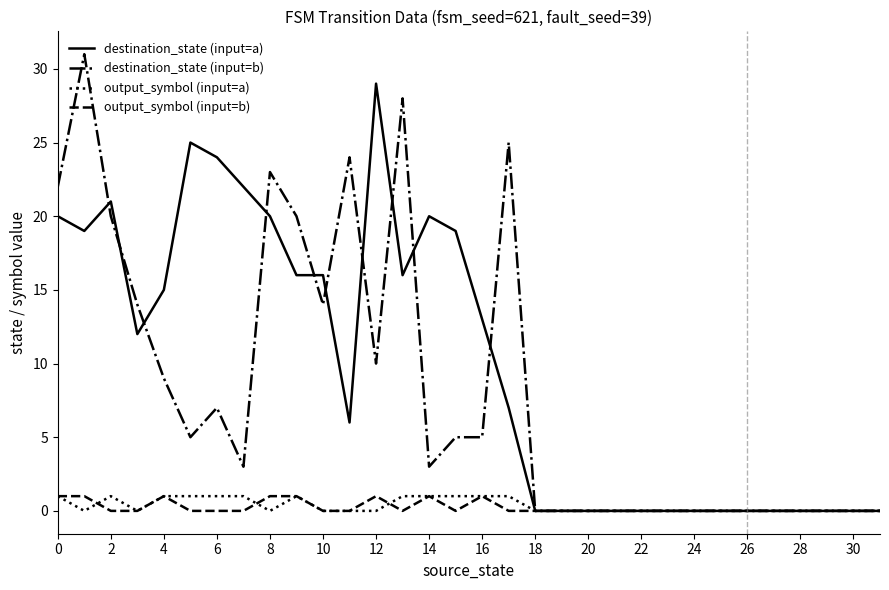

Which series has the largest total across all categories?

destination_state (input=a)